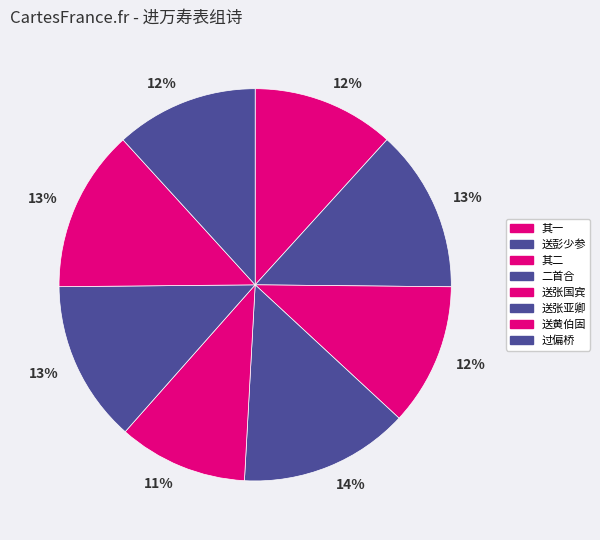

Count the number of slices in the pie.

8